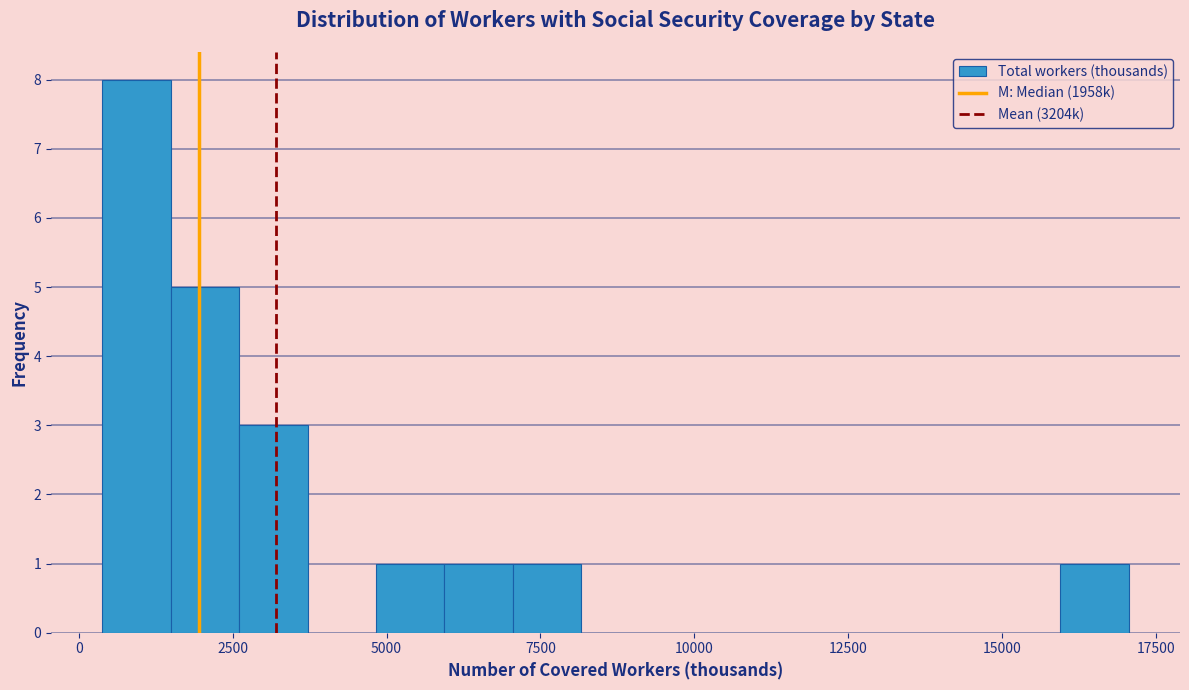

Read against the x-axis, roughly where is the centre of the tallest bar?

1000